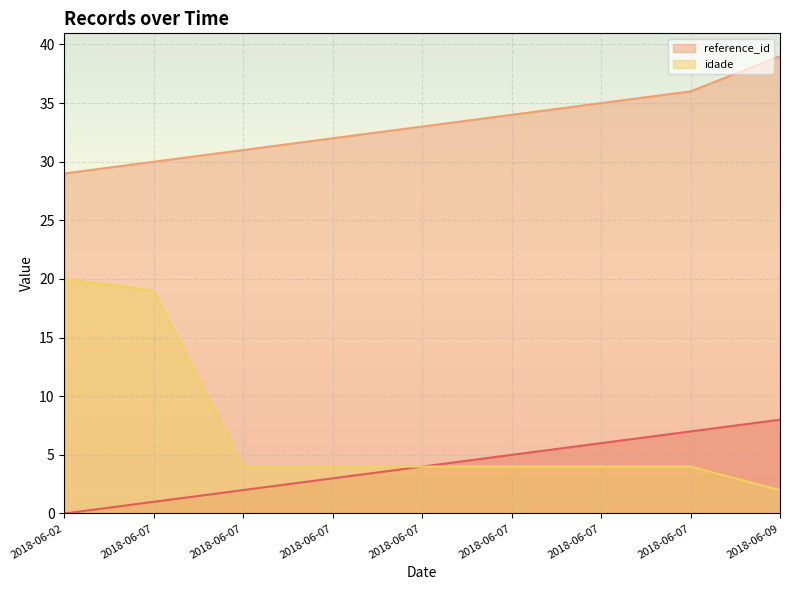

Reading right to left, extract all data points from this chart.

_NúmLinha: 2018-06-09=8	2018-06-07=7	2018-06-07=6	2018-06-07=5	2018-06-07=4	2018-06-07=3	2018-06-07=2	2018-06-07=1	2018-06-02=0
reference_id: 2018-06-09=39	2018-06-07=36	2018-06-07=35	2018-06-07=34	2018-06-07=33	2018-06-07=32	2018-06-07=31	2018-06-07=30	2018-06-02=29
idade: 2018-06-09=2	2018-06-07=4	2018-06-07=4	2018-06-07=4	2018-06-07=4	2018-06-07=4	2018-06-07=4	2018-06-07=19	2018-06-02=20